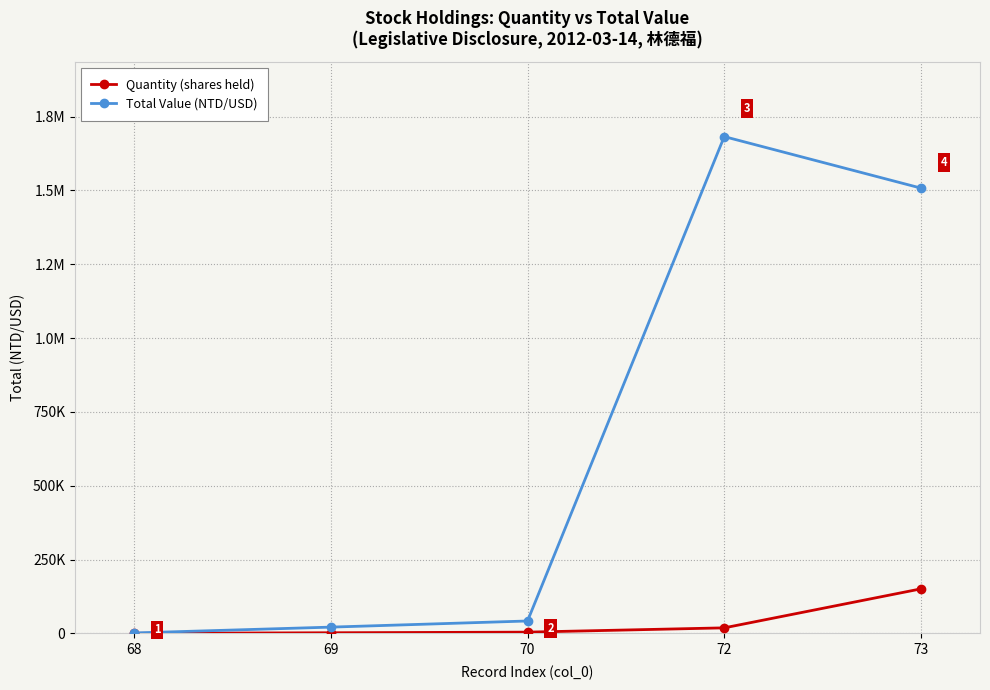

At which label does Total Value (NTD/USD) reach its peak?

72